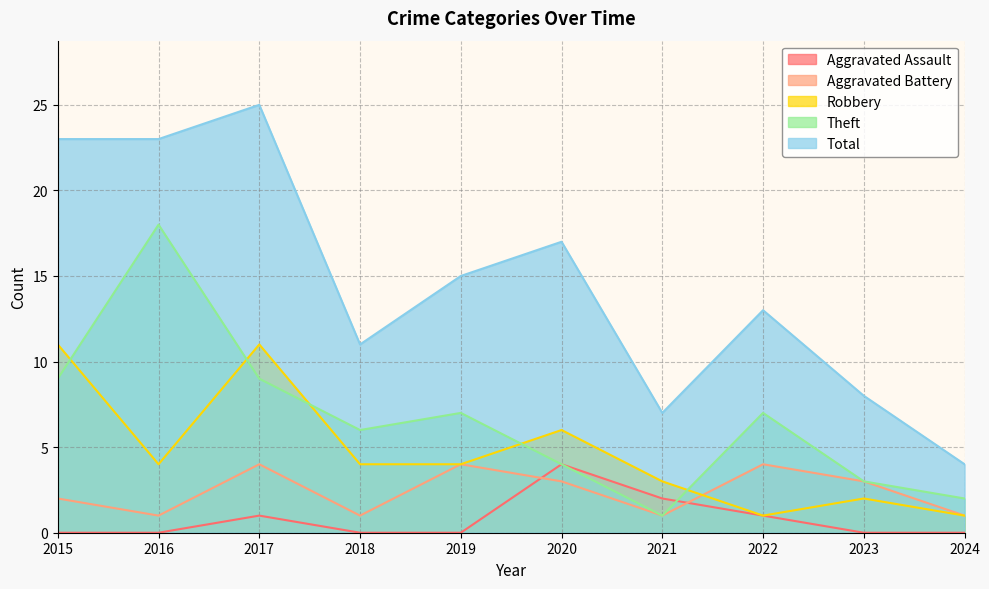

The value of Aggravated Battery at 2020 is 3. True or false?

True